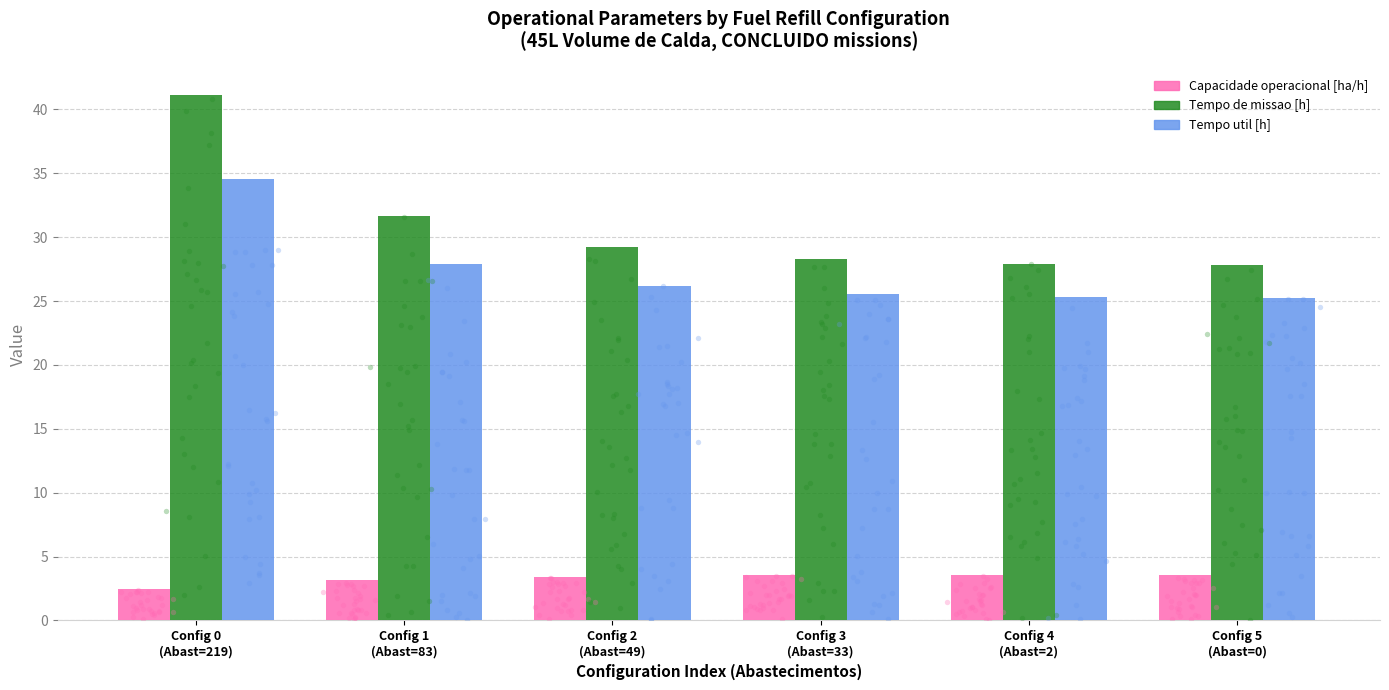

What is the total value across all series at Config 1
(Abast=83)?

62.7